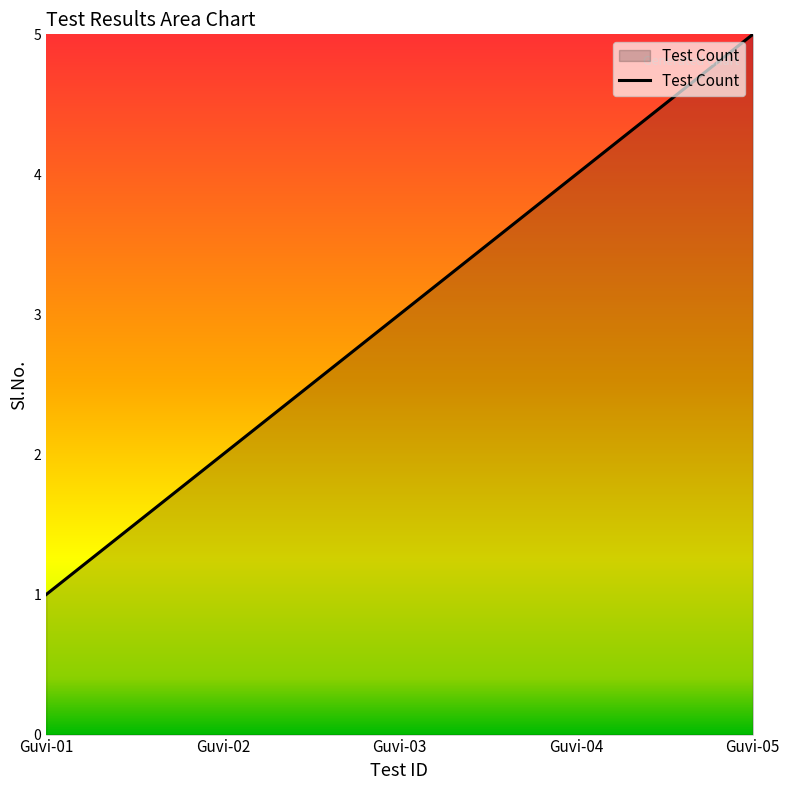

Which label corresponds to the smallest value in the chart?

Guvi-01